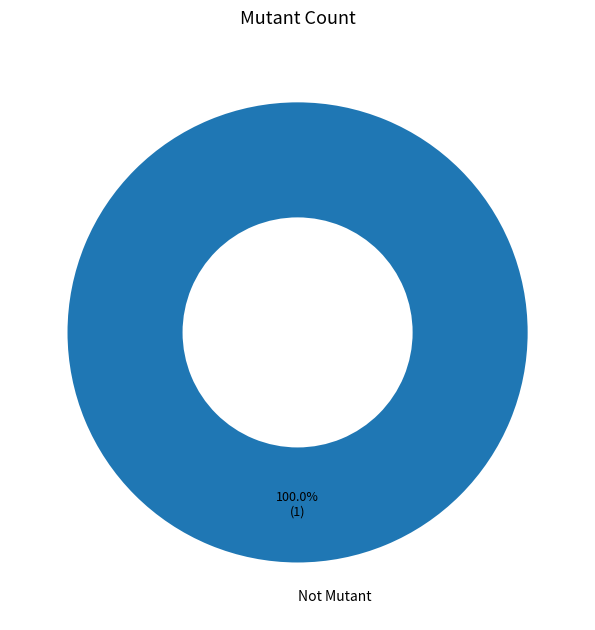

Rank the categories by value from highest to lowest.

Not Mutant